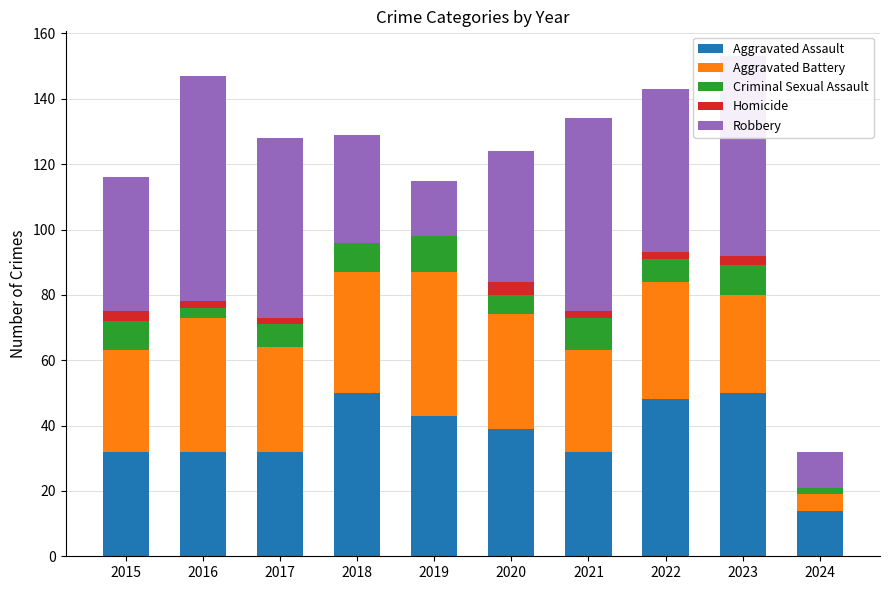

Is it true that Aggravated Assault equals 32 at 2016?

True